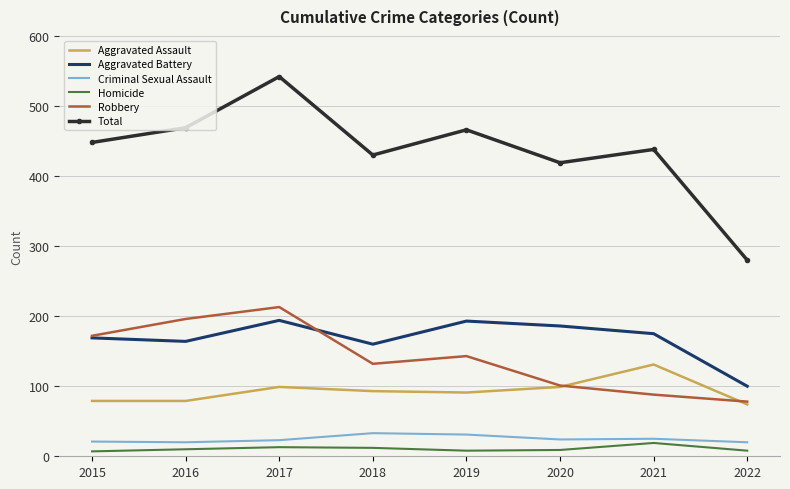

What is the maximum value for Aggravated Assault?

131